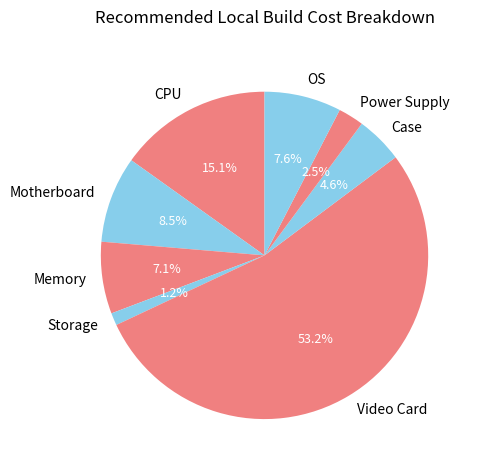

Which slice is the smallest?

Storage